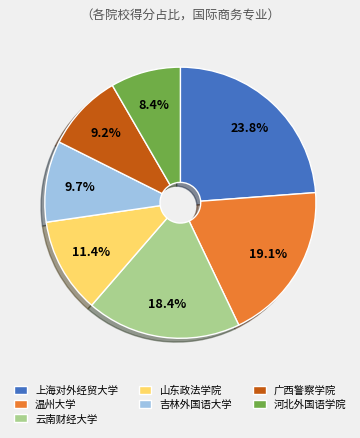

How many segments does this pie chart have?

7